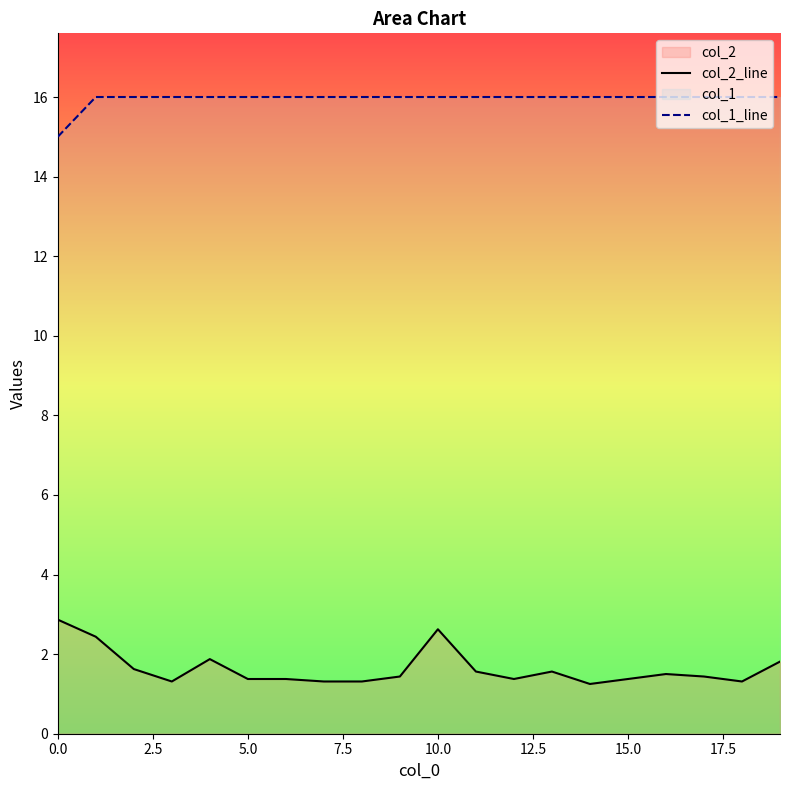

Does the chart display data point markers on the line(s)?

No